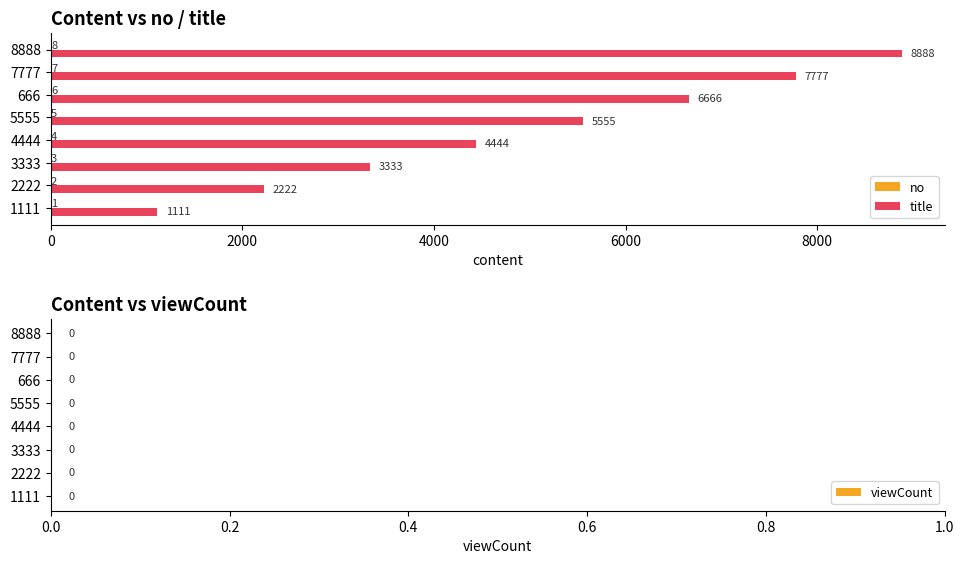

How many title values are between 3333 and 7777?

5